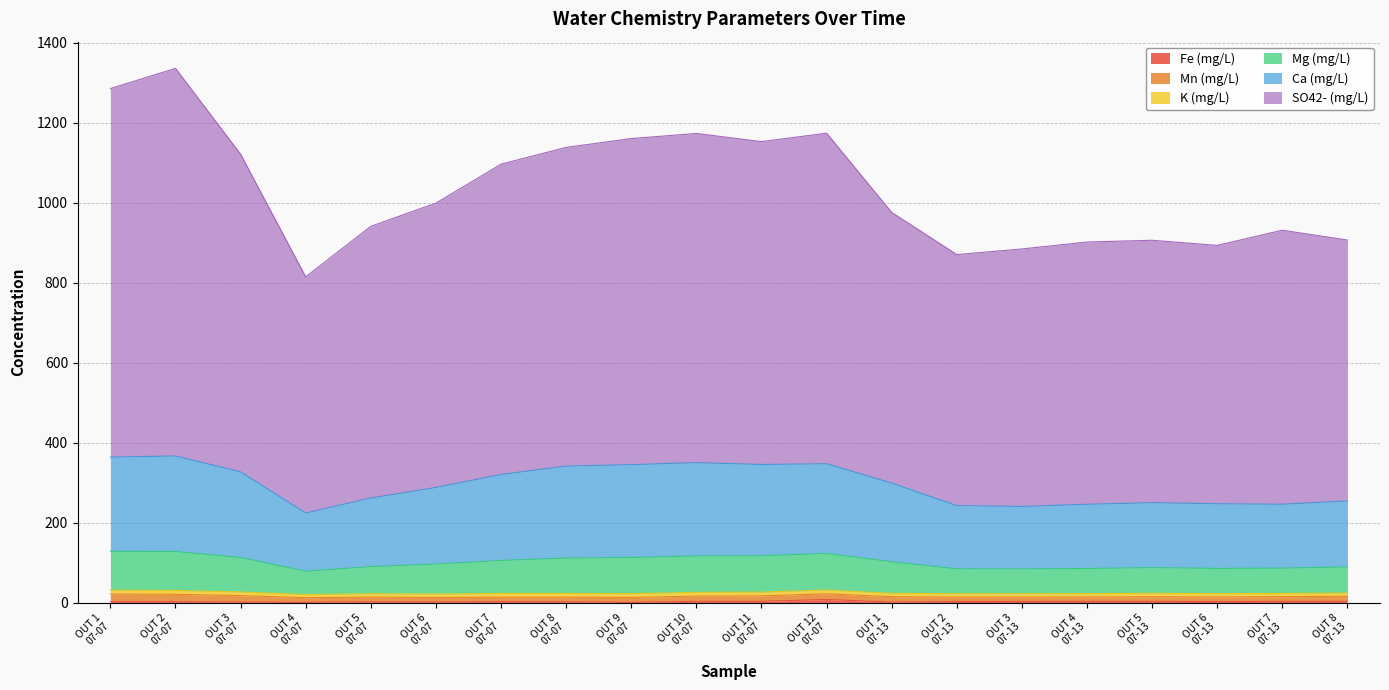

True or false: Fe (mg/L) and SO42- (mg/L) cross at least once.

False